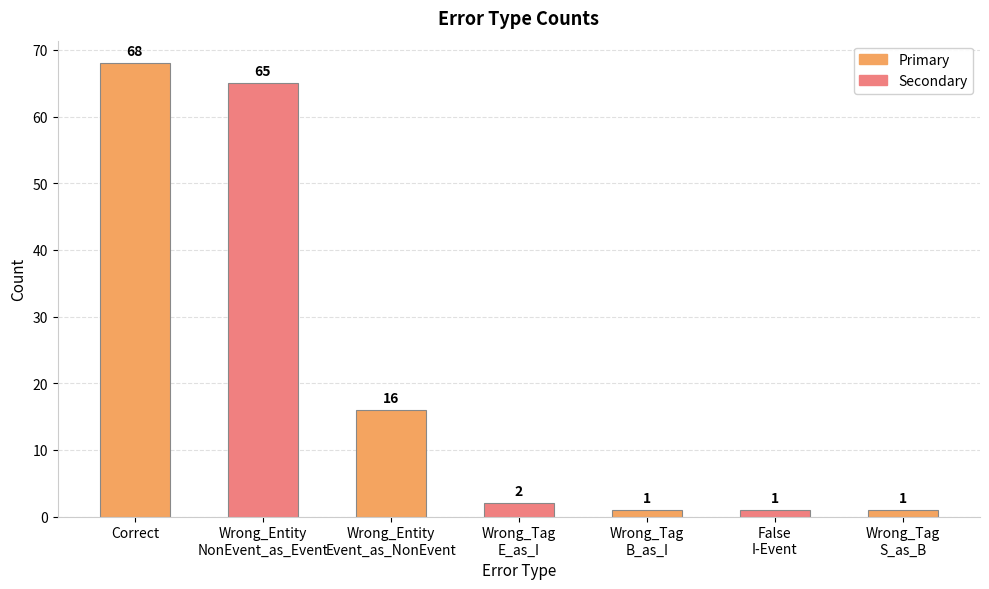

Which label corresponds to the largest value in the chart?

Correct